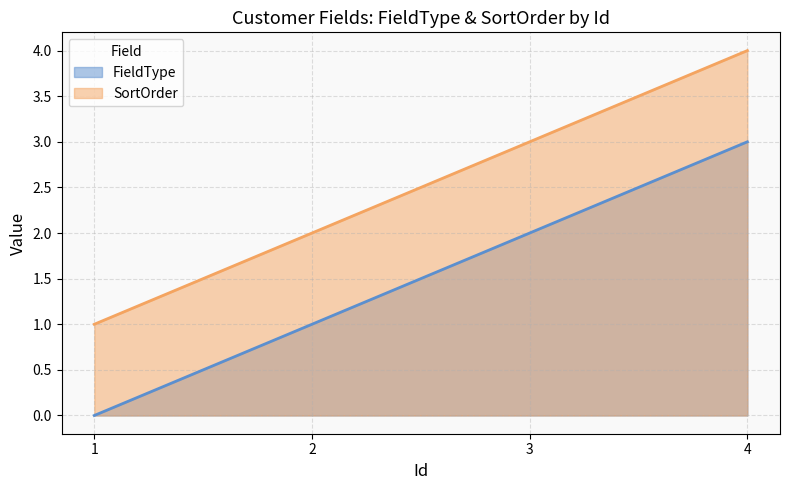

At which category is the sum across all series the highest?

4